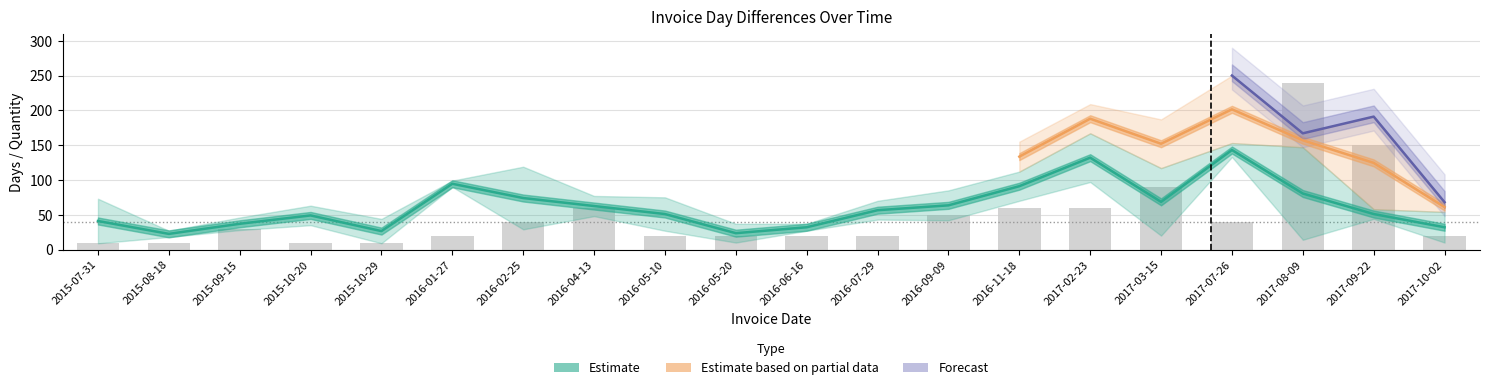

At which label does InvQty first exceed 3?

2016-02-25